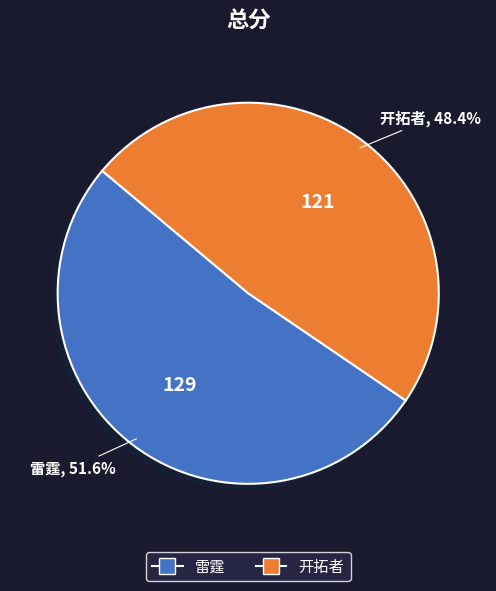

How much of the chart is everything except 雷霆?

48.4%